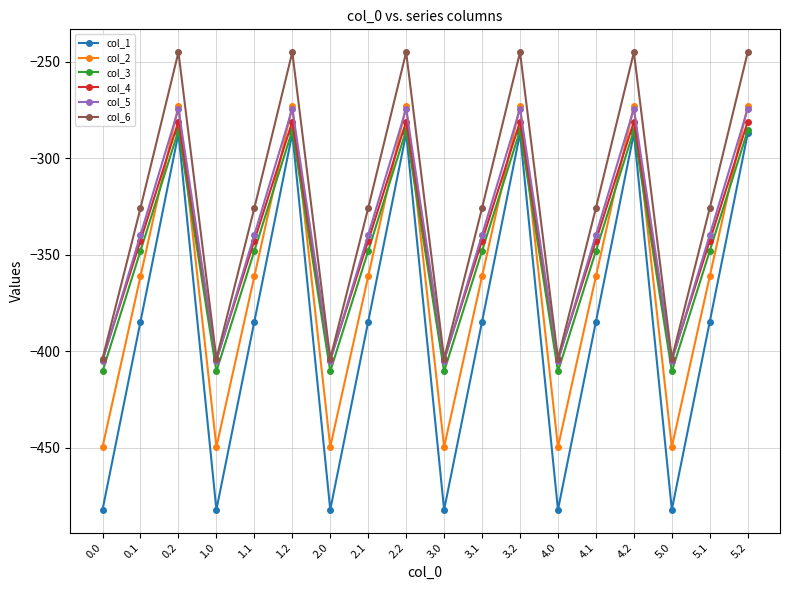

Does the chart have visible grid lines?

Yes